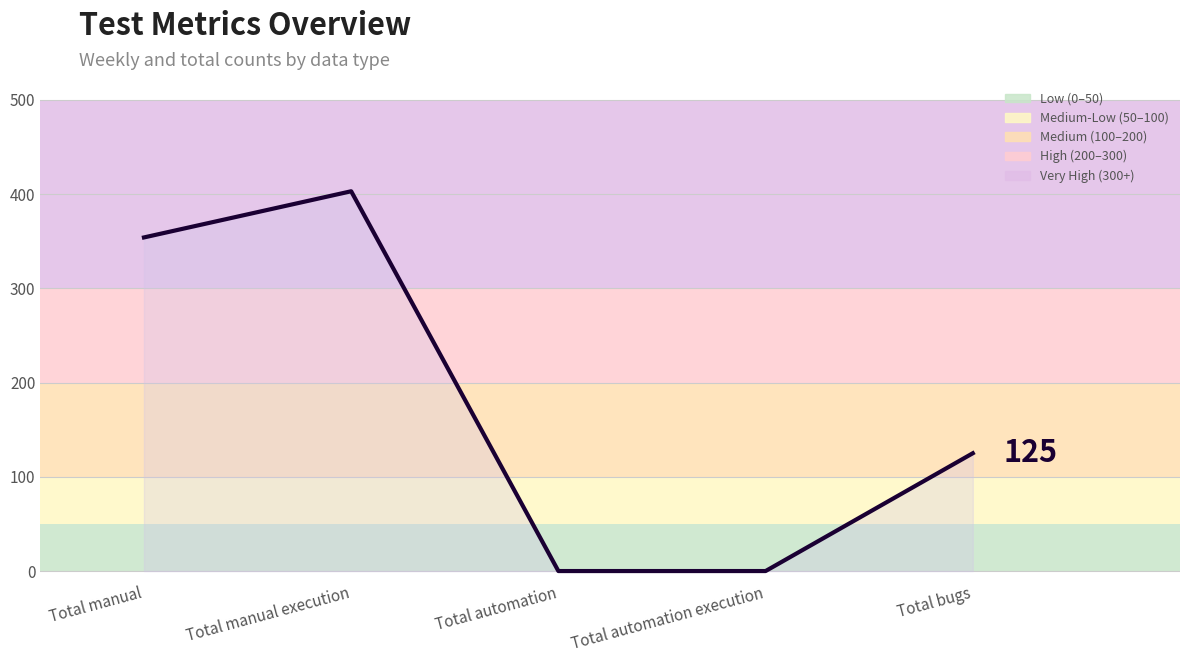

The chart shows a value of 0 at Total automation. True or false?

True